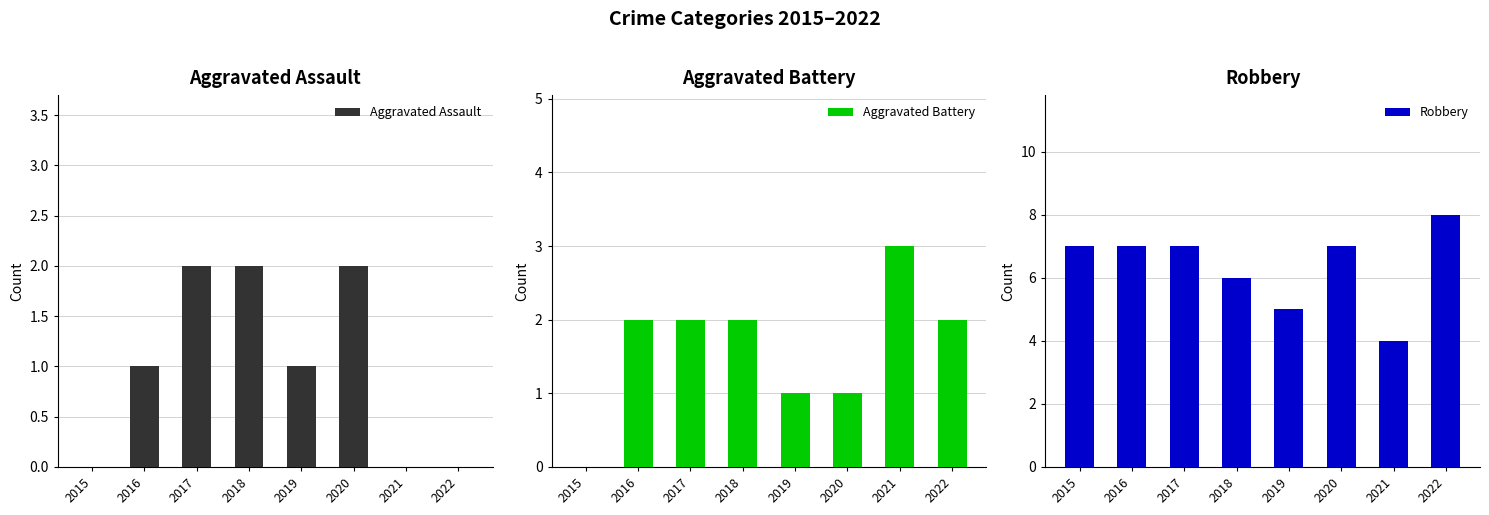

Which category has the highest value in the Aggravated Assault series?

2017